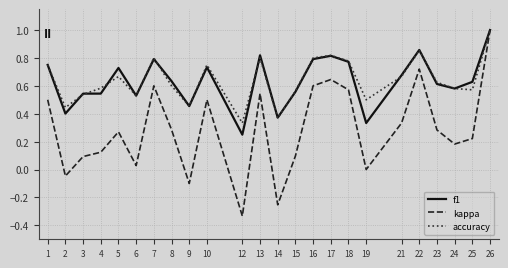

What is the total value across all series at 4?

1.3